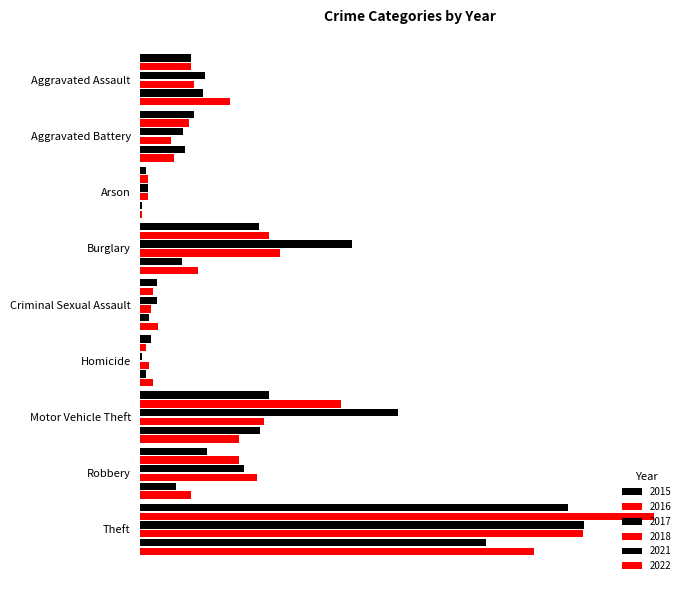

What is the label of the 2nd bar from the left?

Aggravated Battery